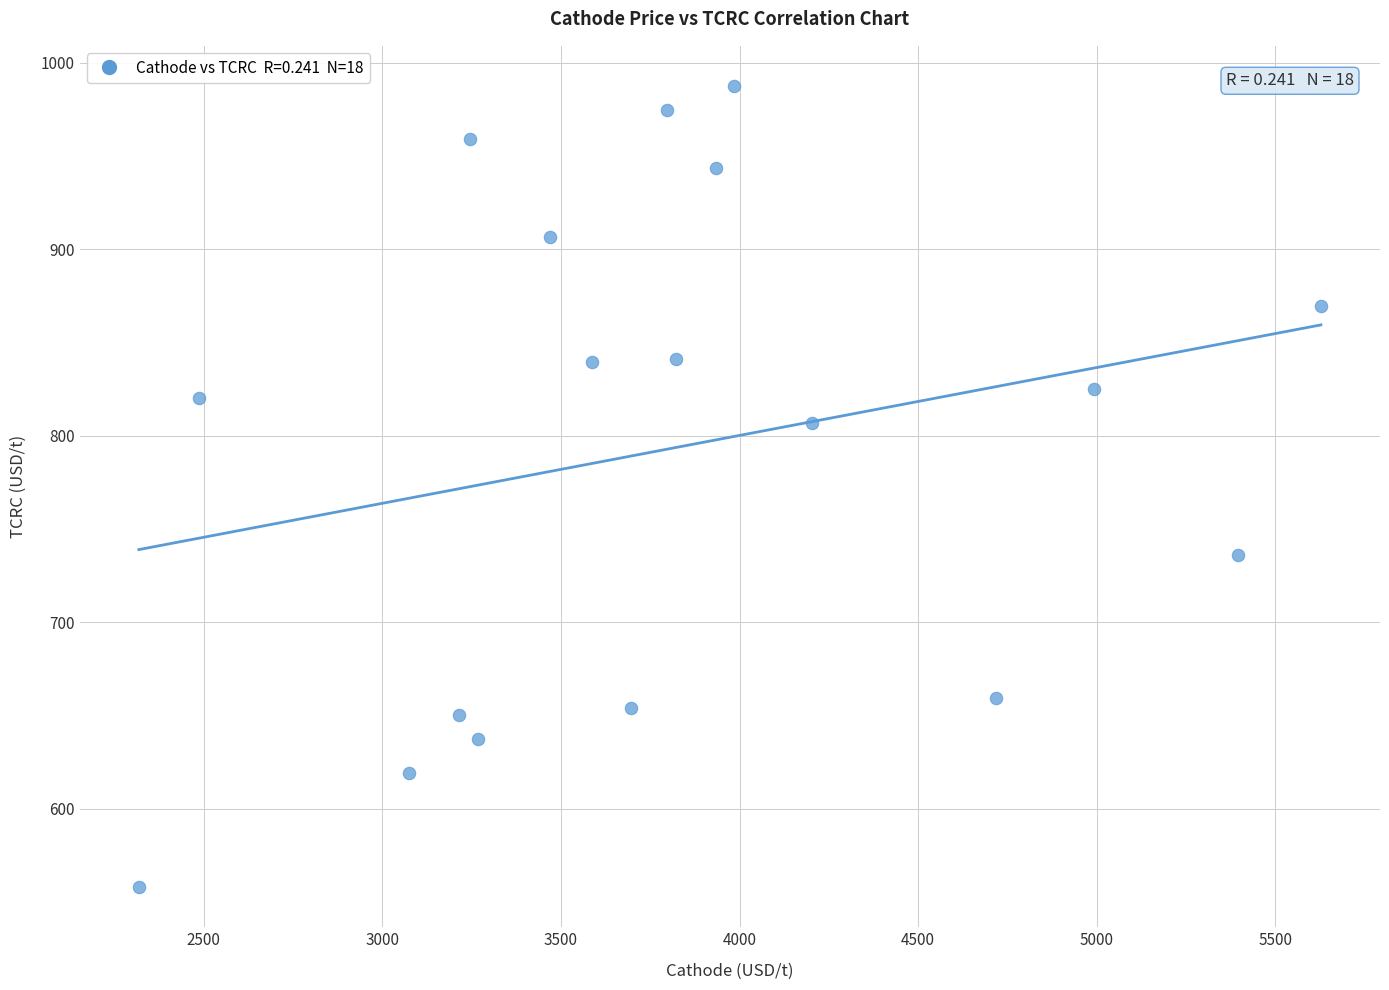

What is the range of X values (max minus min)?

3309.9